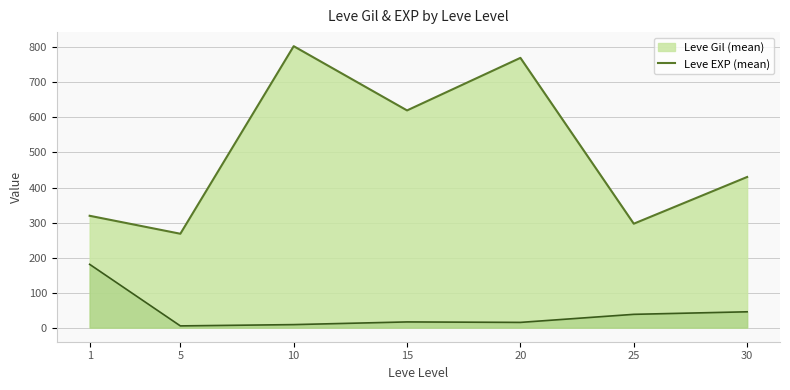

What is the average value of the Leve Gil series?

506